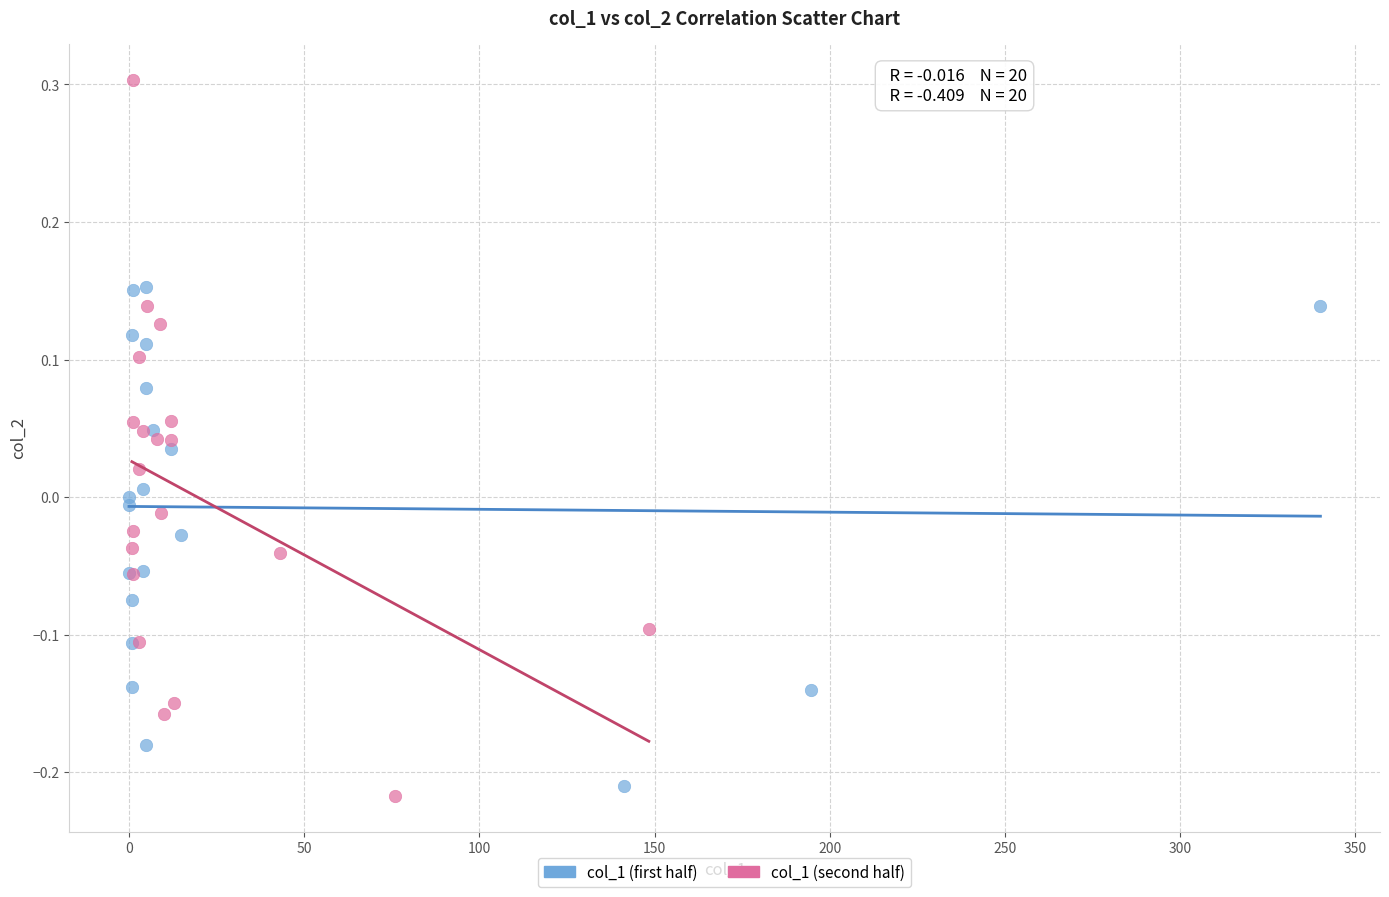

Which series has the widest spread of Y values?

col_1 (second half)